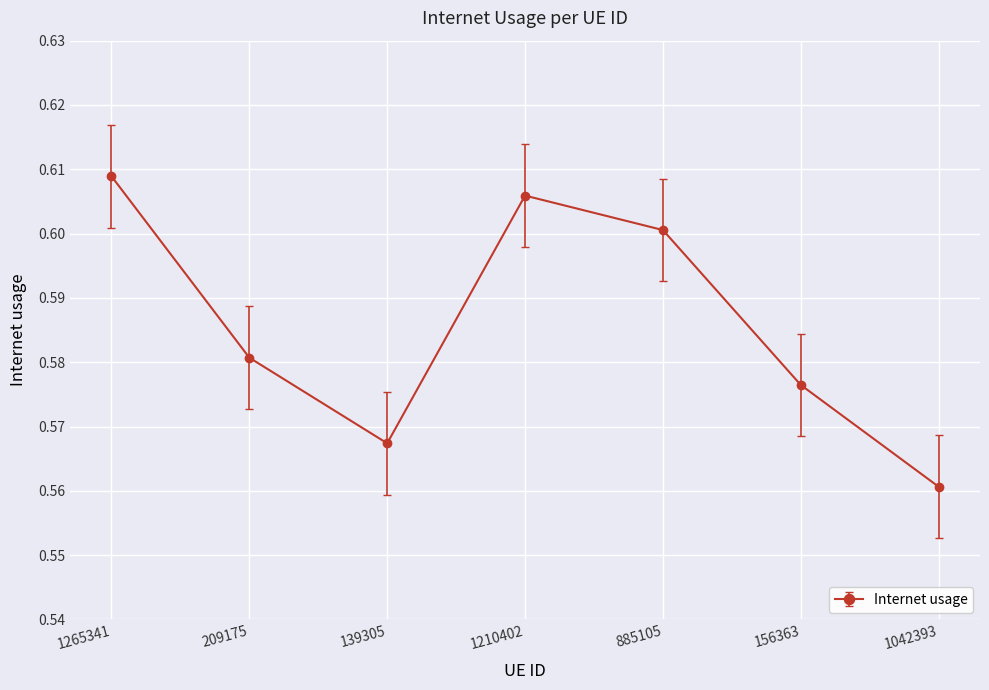

At which category does the chart reach its peak across all series?

1265341